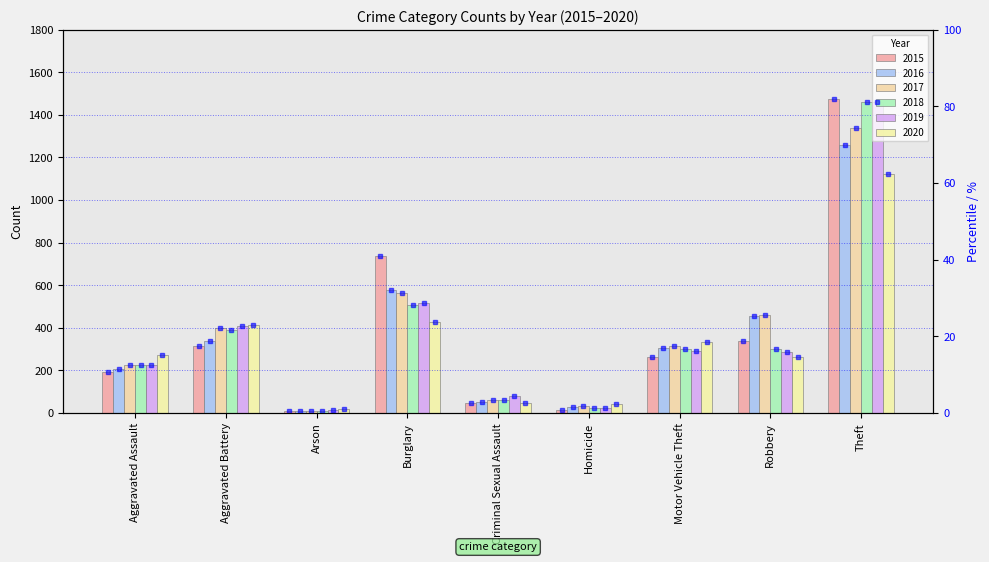

Which label corresponds to the largest value in the chart?

Theft